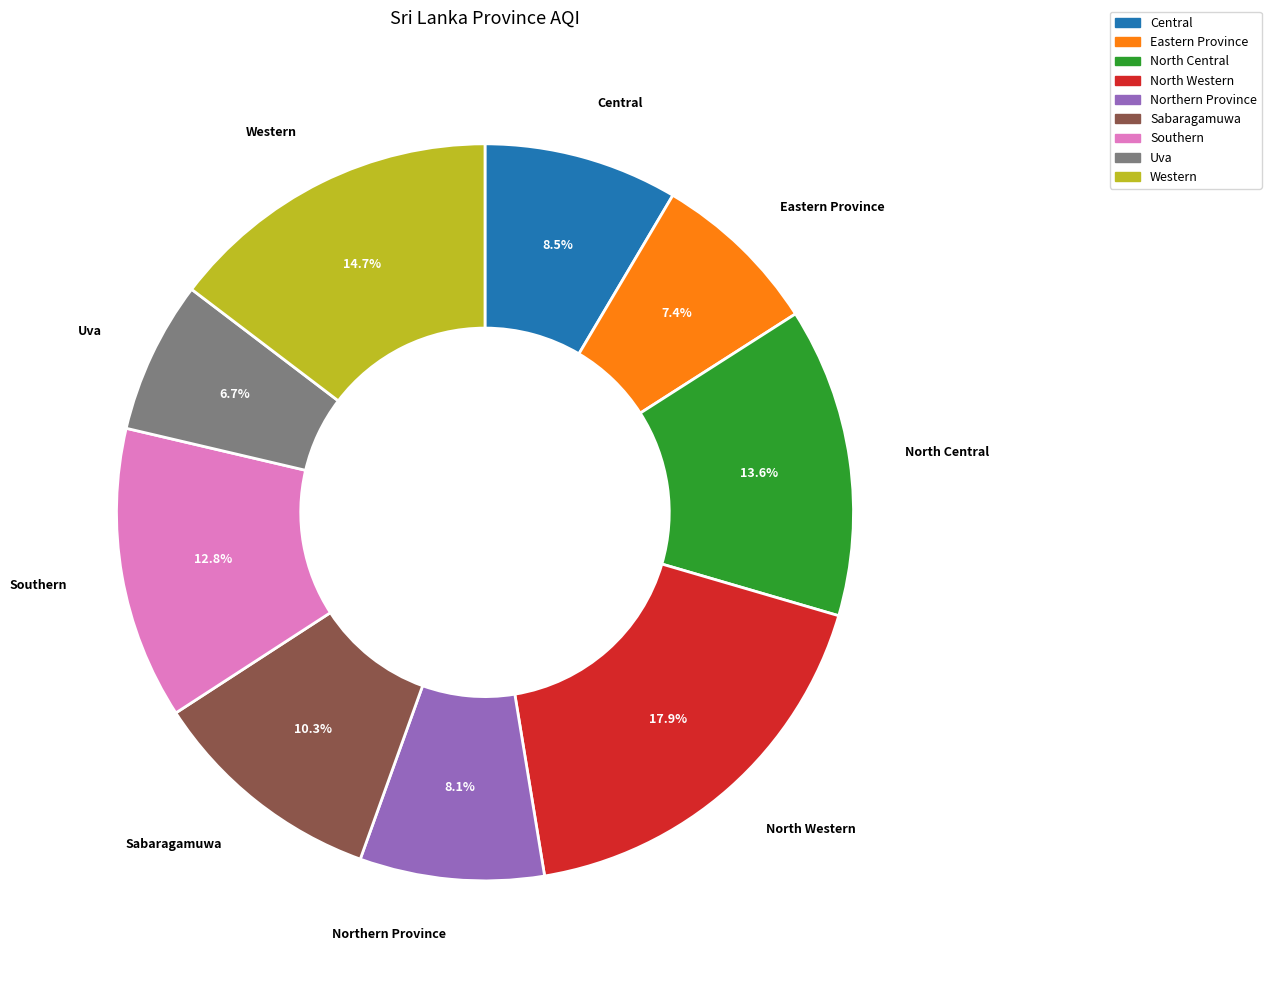

To the nearest percent, what is the difference between the North Western and Central slice percentages?

9%